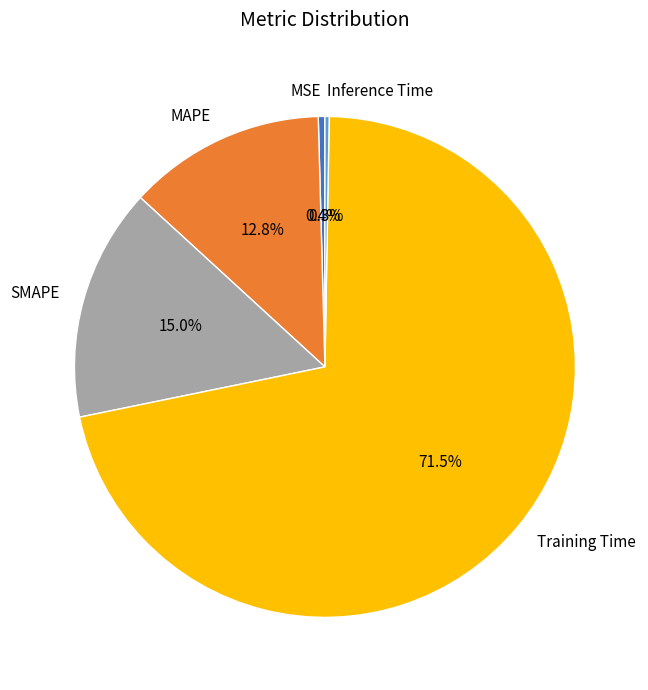

Is Training Time the majority of the pie?

Yes